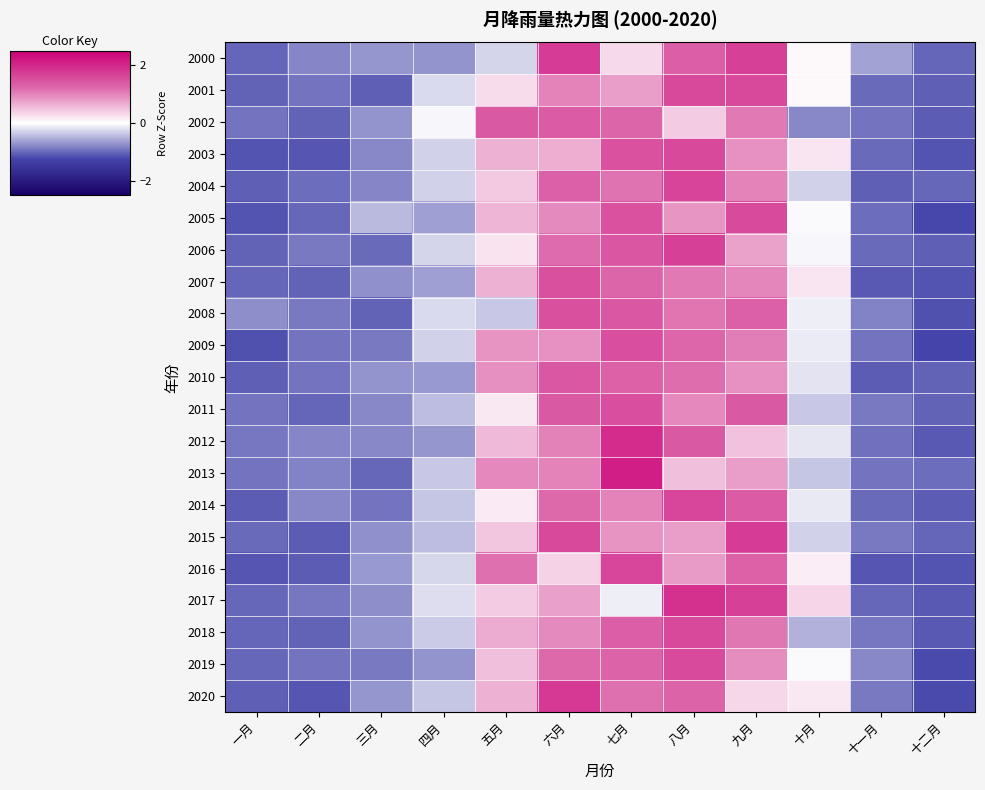

Which has a higher value, 十月 or 三月?

十月